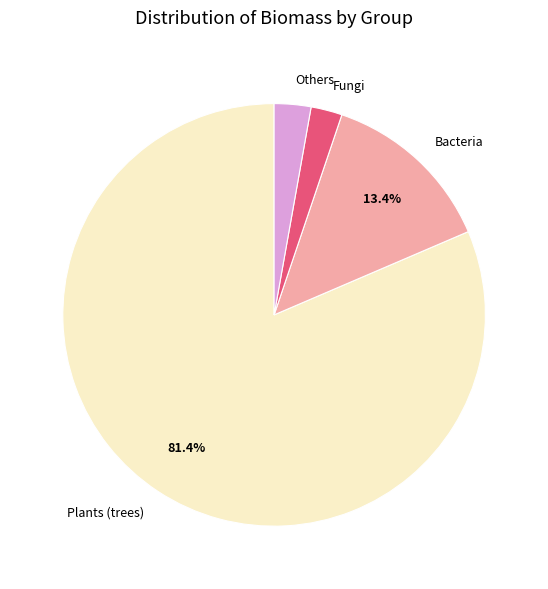

To the nearest percent, what is the difference between the largest and smallest slice percentages?

79%